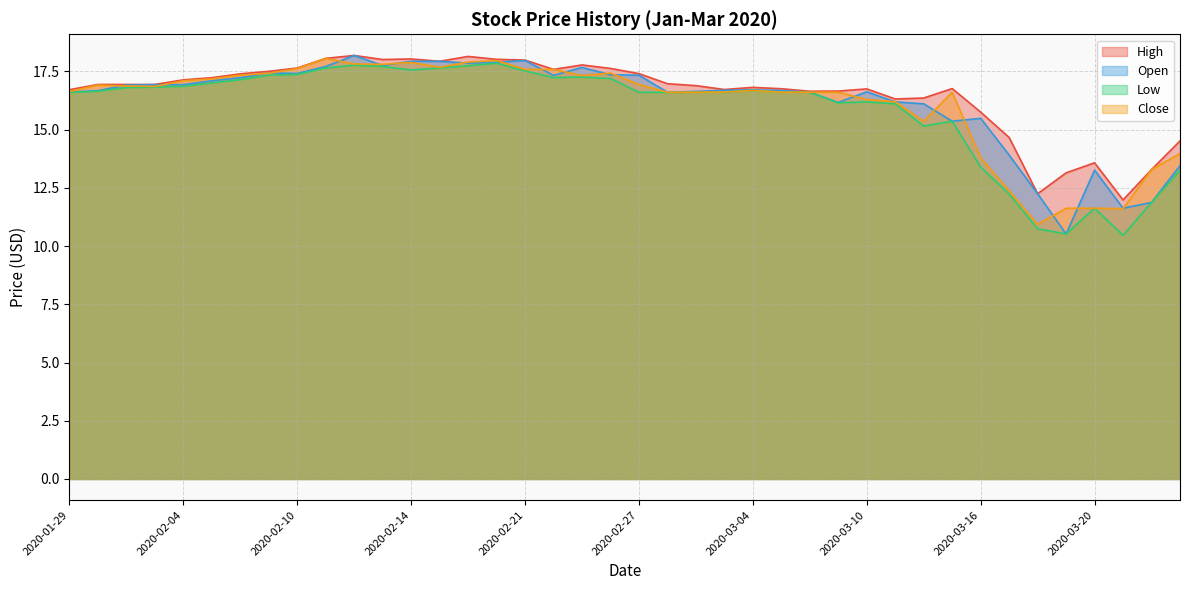

At which label does Close first exceed 16?

2020-01-29